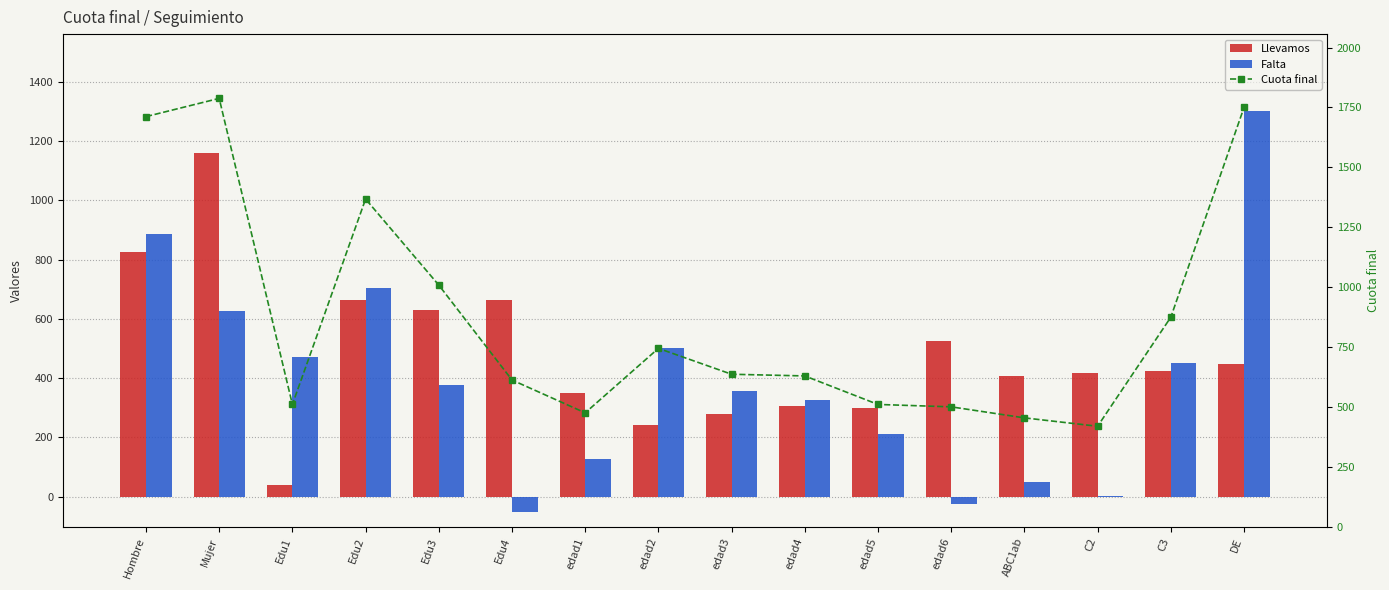

What position from the right is edad1?

10